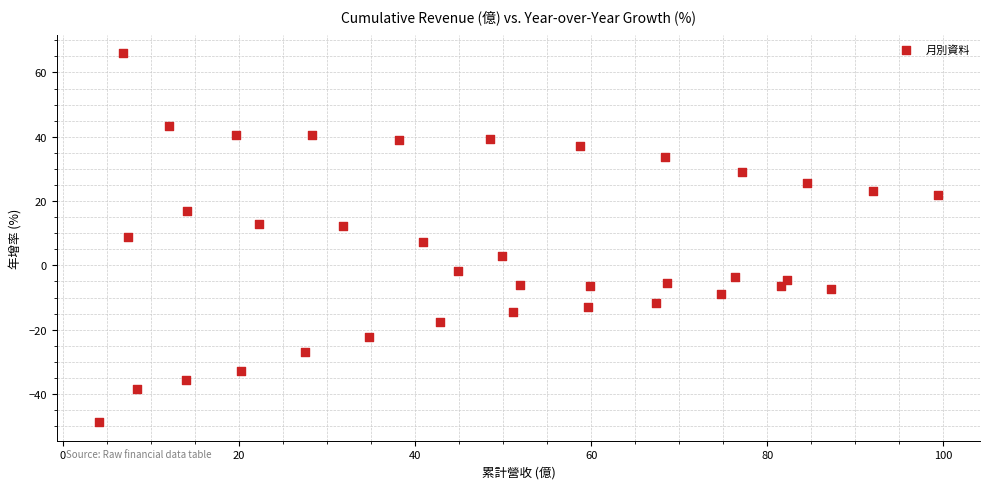

What is the range of X values (max minus min)?

95.3